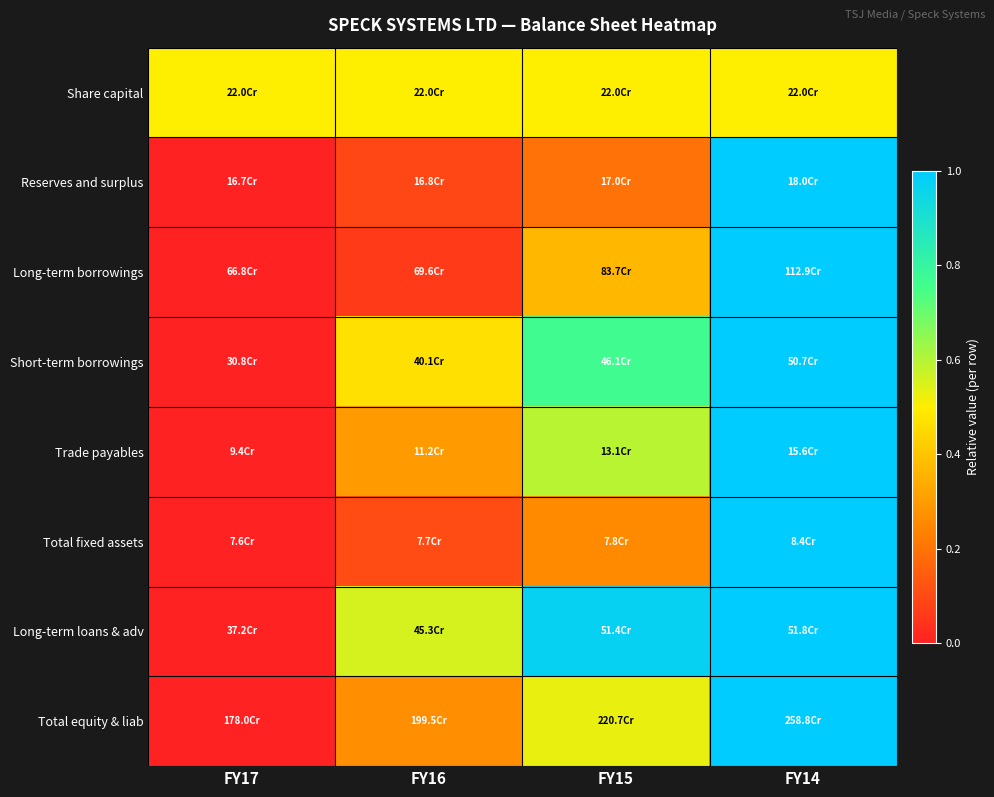

Which category has the lowest value across all series?

FY17